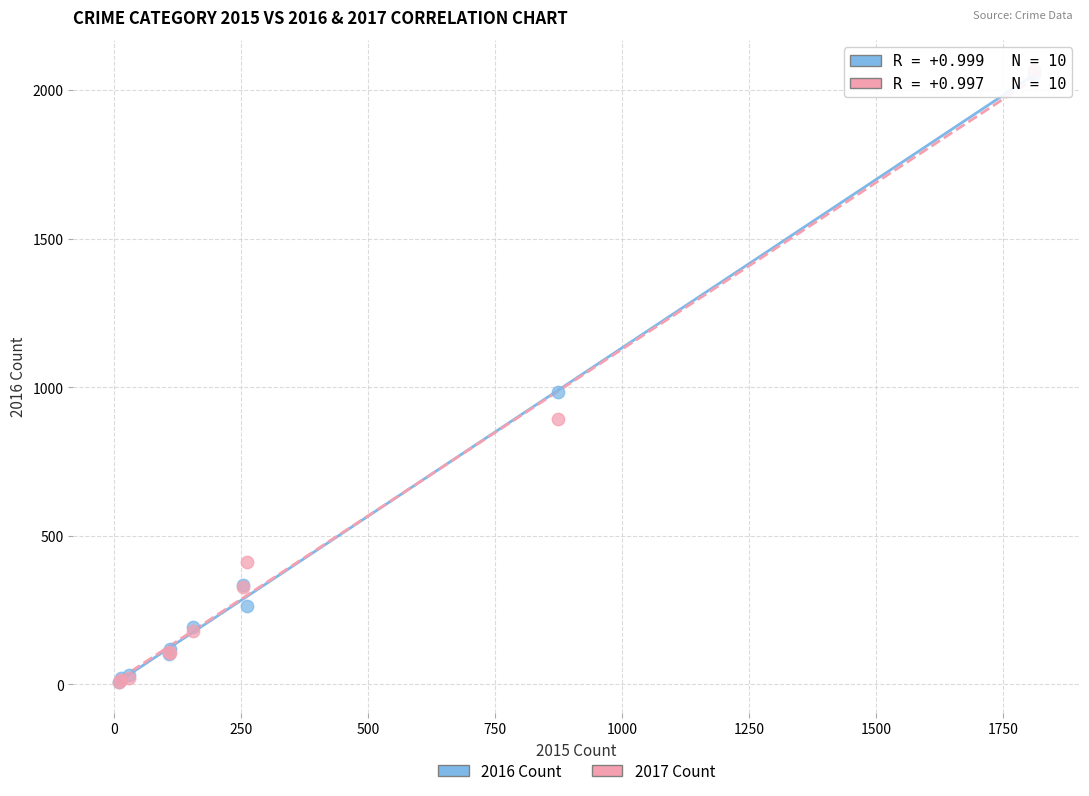

Across all series, what Y value is closest to 1036?

984